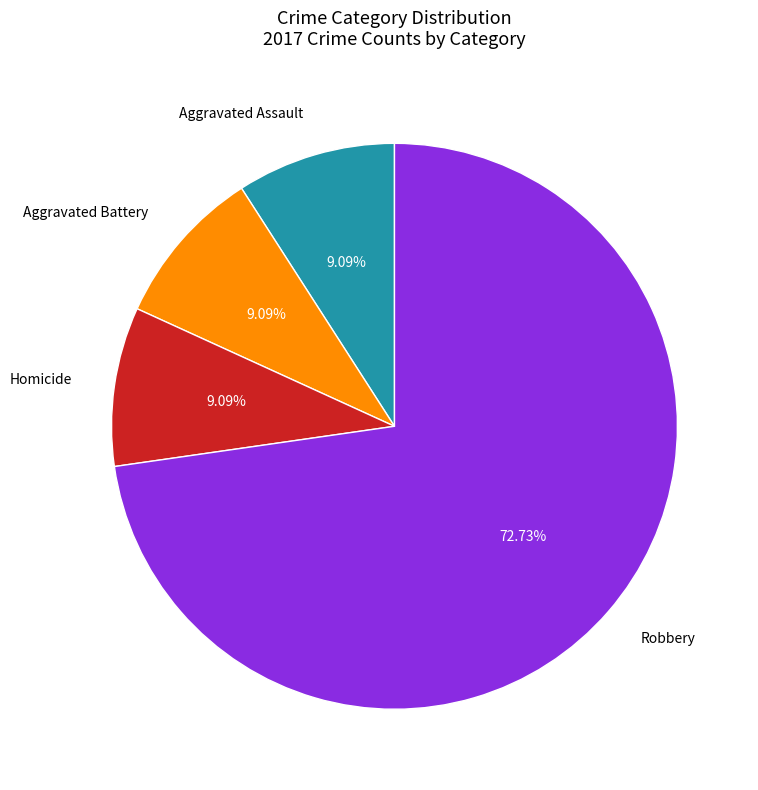

Is Robbery the majority of the pie?

Yes